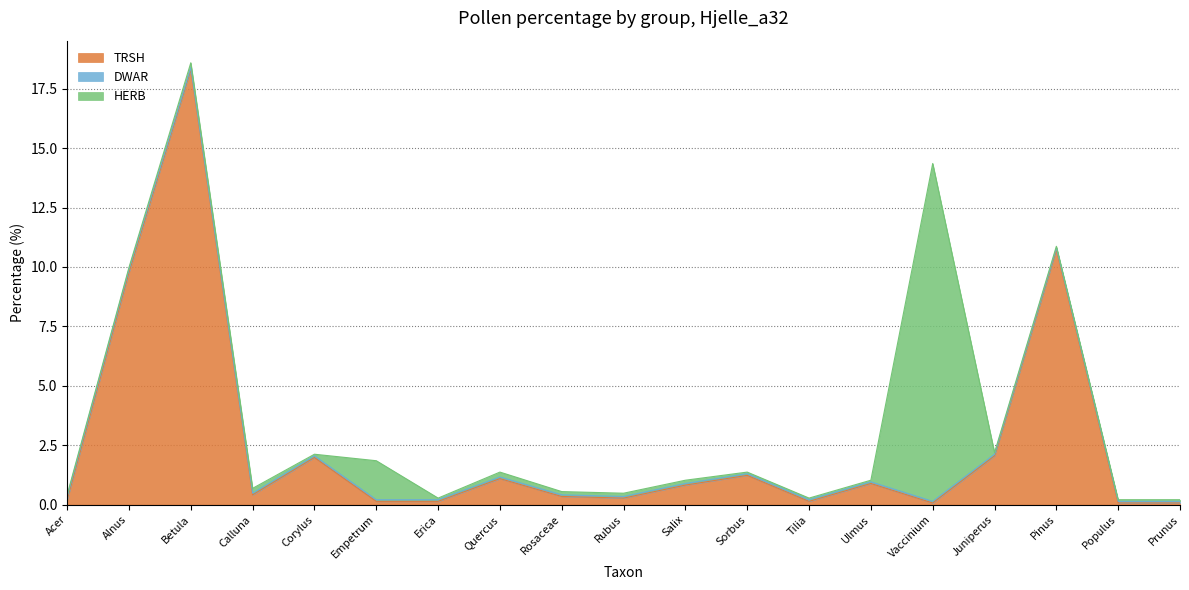

Is it true that HERB equals 0.4 at Calluna?

False